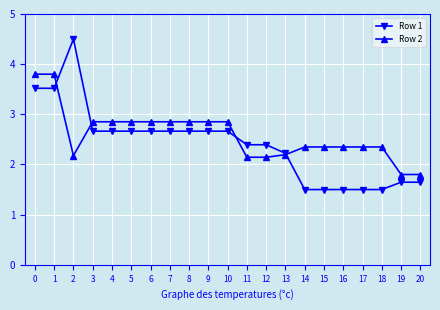

How many data points in Row 2 are above 2?

19